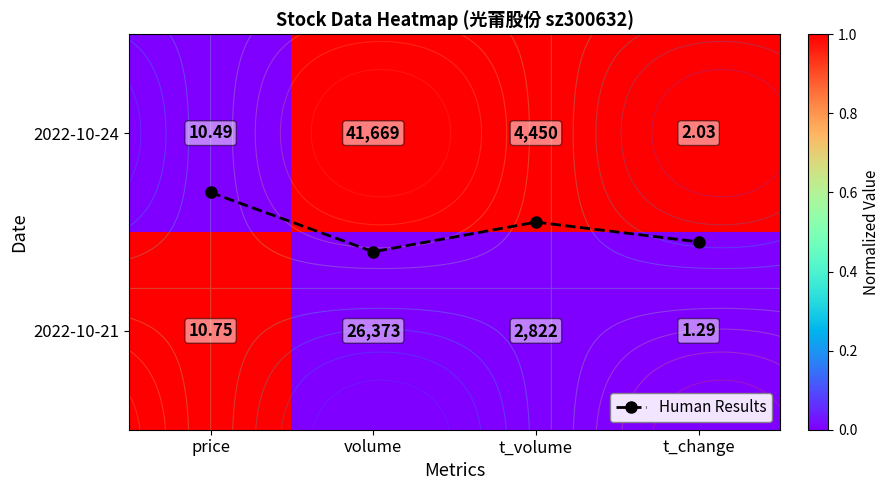

Rank the series by their maximum value, from highest to lowest.

2022-10-24, 2022-10-21, Human Results